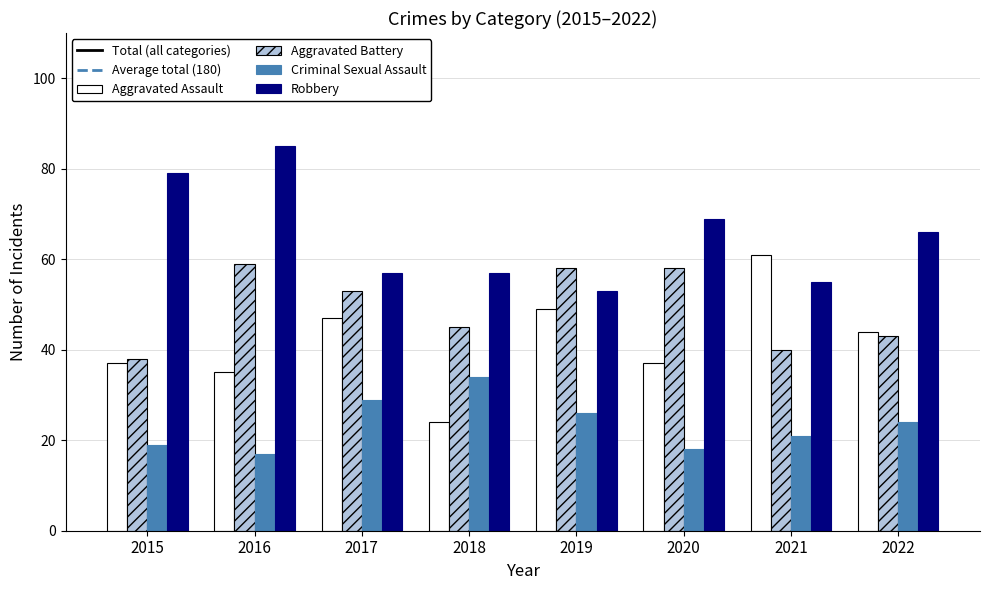

At 2021, list the series in order from smallest to largest.

Criminal Sexual Assault, Aggravated Battery, Robbery, Aggravated Assault